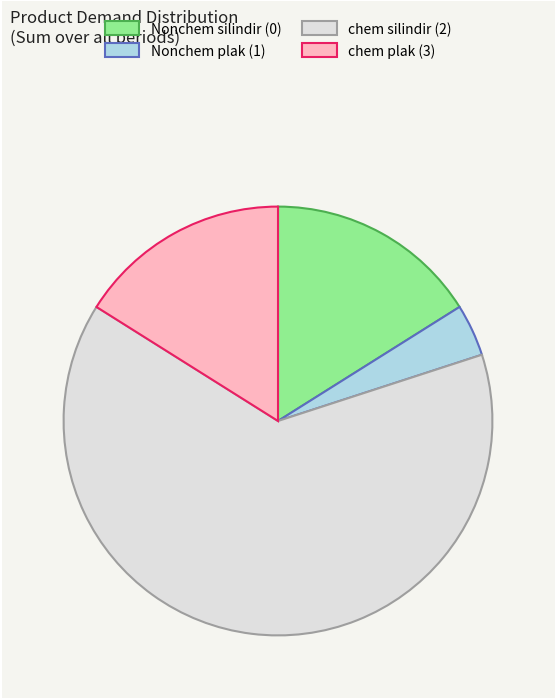

Which category has the smallest portion of the pie?

Nonchem plak (1)